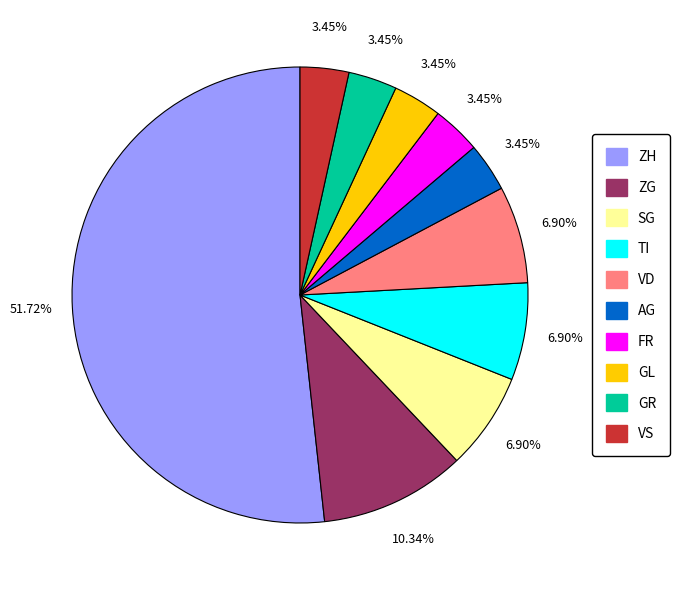

Which has a higher value, ZH or FR?

ZH